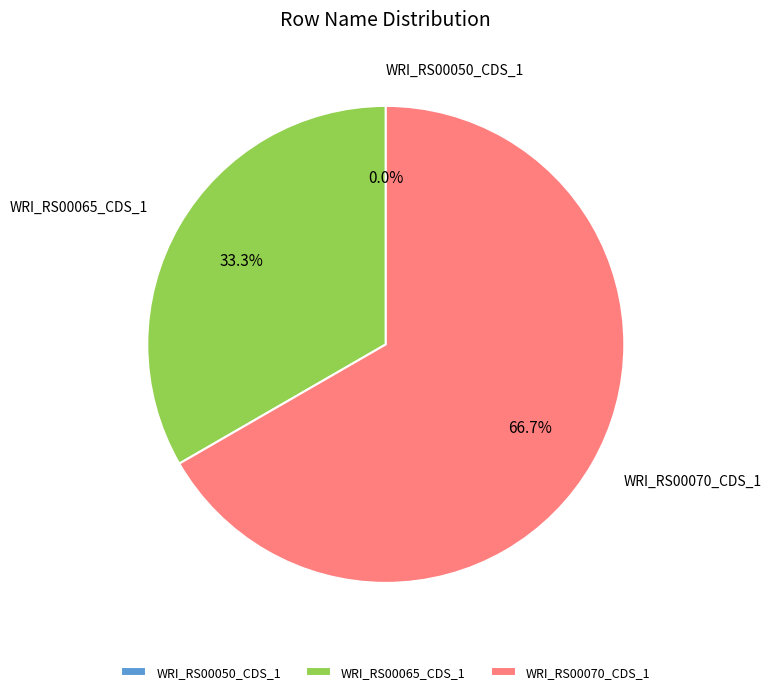

What is the smallest slice in the pie chart?

WRI_RS00050_CDS_1